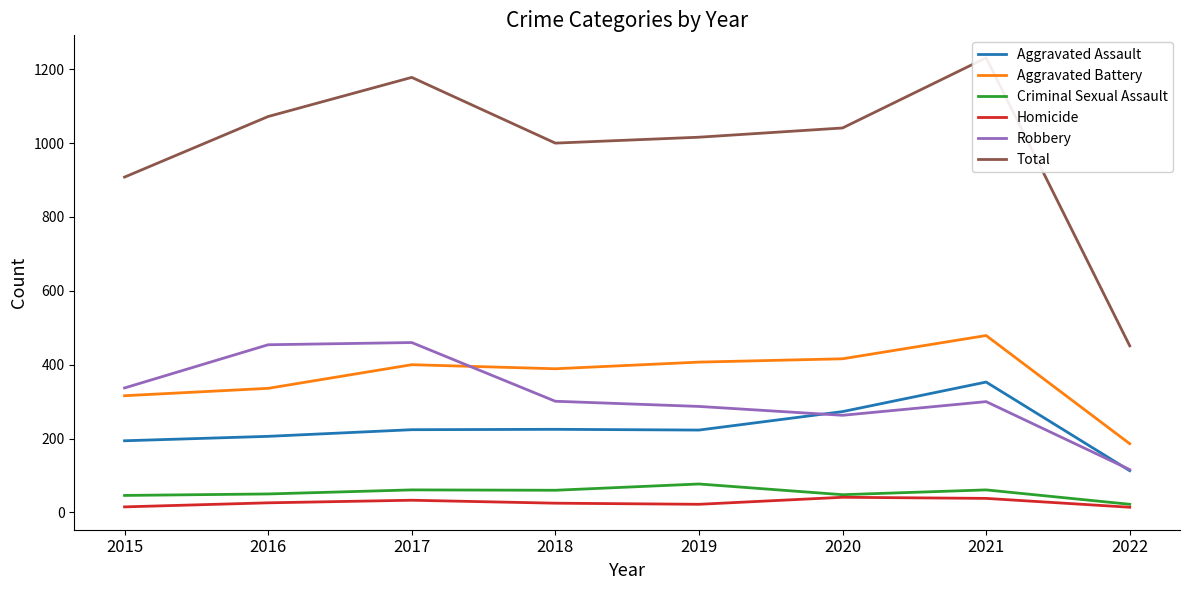

Rank the series at 2019 from lowest to highest value.

Homicide, Criminal Sexual Assault, Aggravated Assault, Robbery, Aggravated Battery, Total